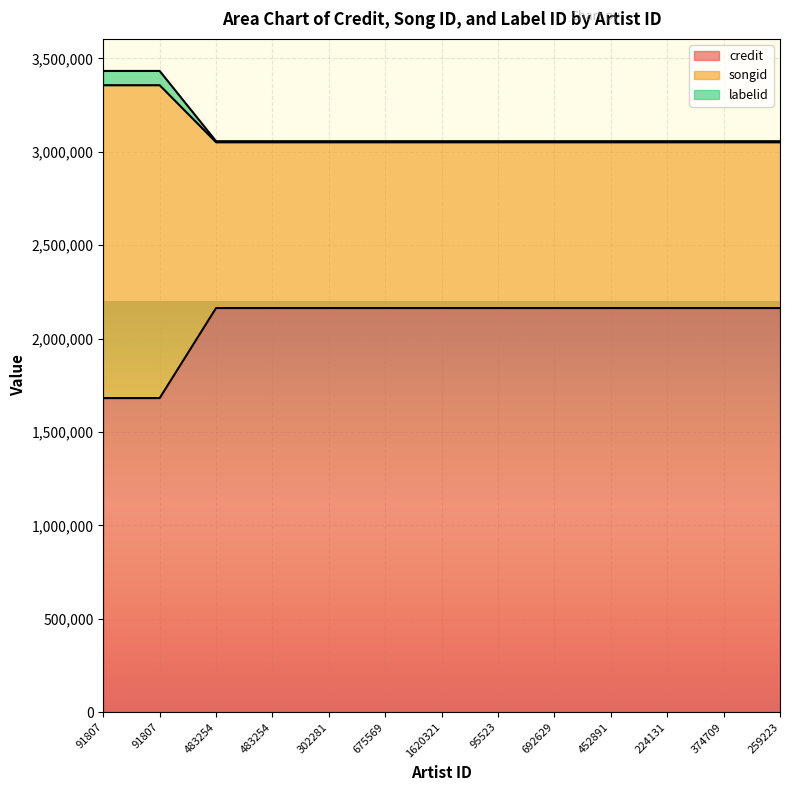

The value of credit at 91807 is 2878332. True or false?

False